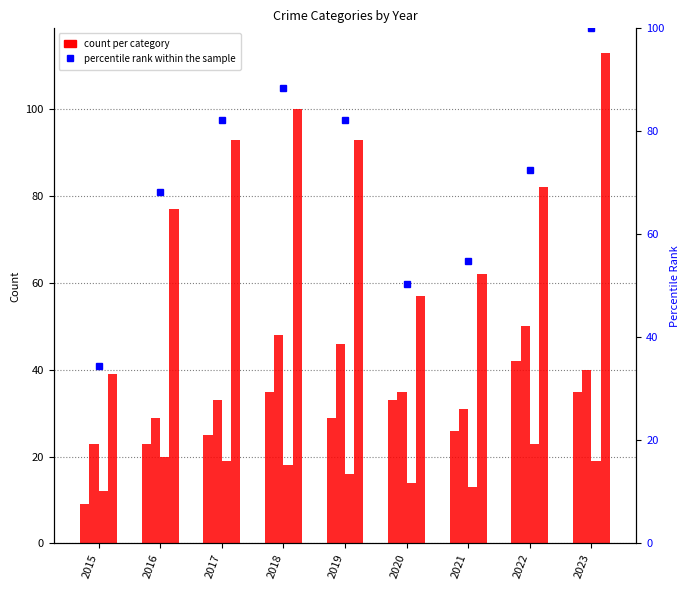

Reading left to right, extract all data points from this chart.

Aggravated Assault: 2015=9.0	2016=23.0	2017=25.0	2018=35.0	2019=29.0	2020=33.0	2021=26.0	2022=42.0	2023=35.0
Aggravated Battery: 2015=23.0	2016=29.0	2017=33.0	2018=48.0	2019=46.0	2020=35.0	2021=31.0	2022=50.0	2023=40.0
Criminal Sexual Assault: 2015=12.0	2016=20.0	2017=19.0	2018=18.0	2019=16.0	2020=14.0	2021=13.0	2022=23.0	2023=19.0
Robbery: 2015=39.0	2016=77.0	2017=93.0	2018=100.0	2019=93.0	2020=57.0	2021=62.0	2022=82.0	2023=113.0
percentile rank within the sample: 2015=34.5	2016=68.1	2017=82.3	2018=88.5	2019=82.3	2020=50.4	2021=54.9	2022=72.6	2023=100.0